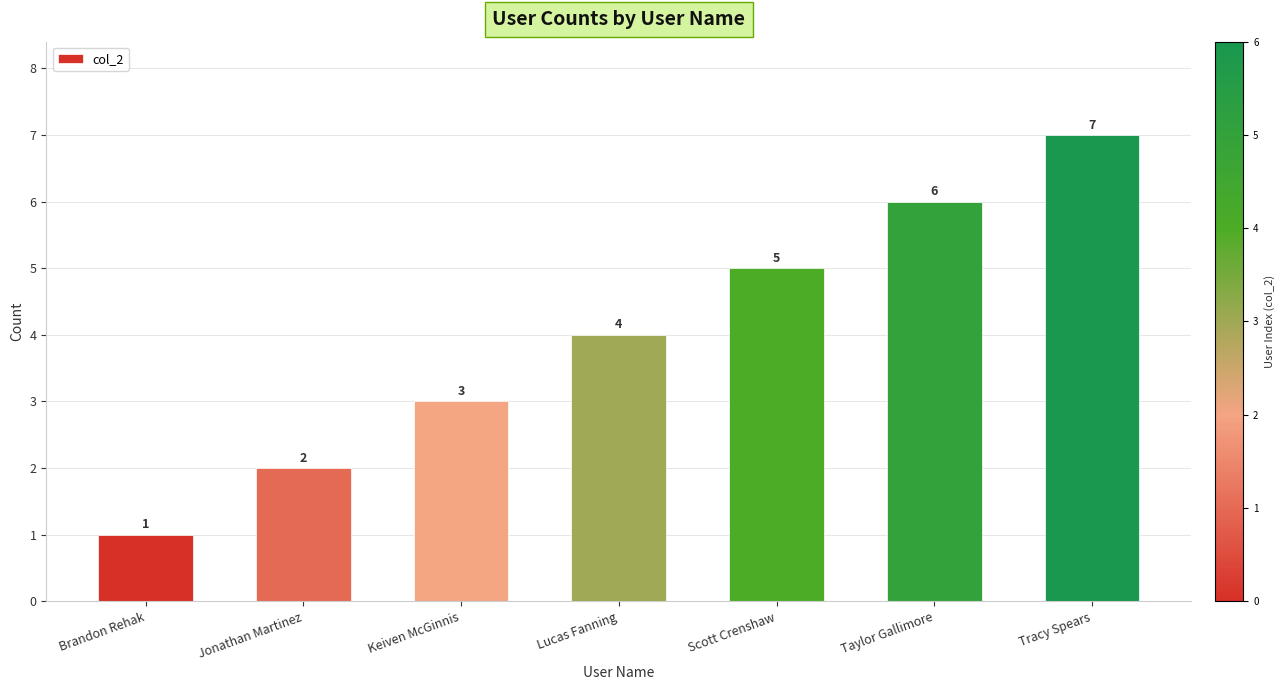

Rank the categories by value from highest to lowest.

Tracy Spears, Taylor Gallimore, Scott Crenshaw, Lucas Fanning, Keiven McGinnis, Jonathan Martinez, Brandon Rehak